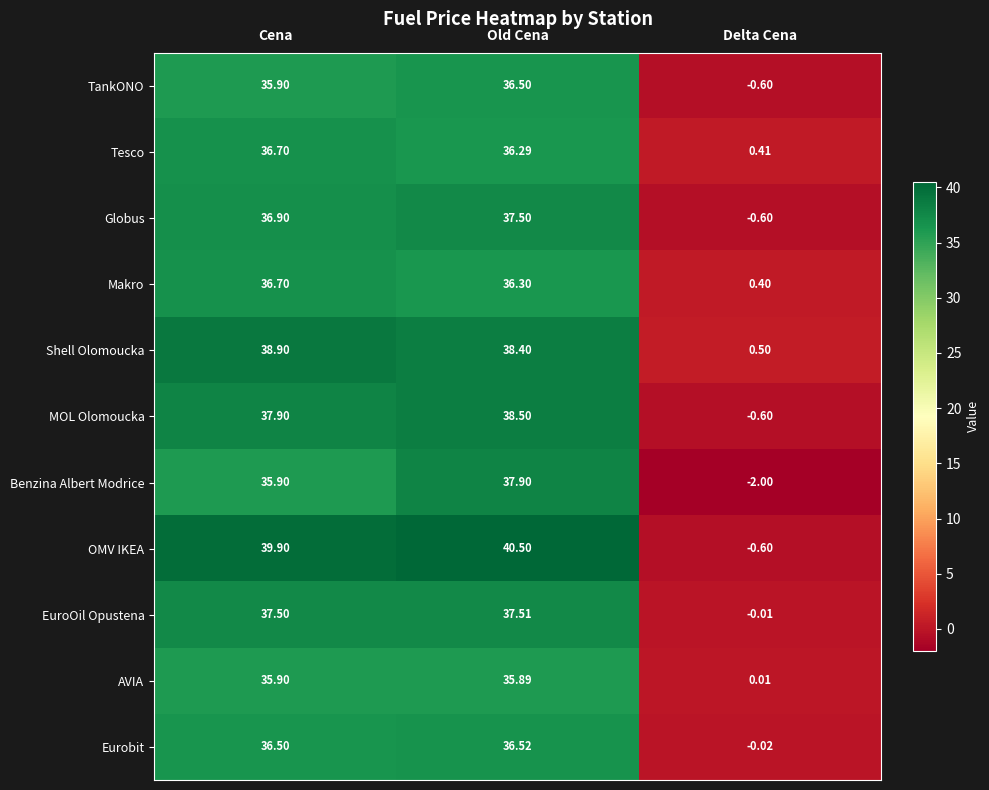

At which label is Eurobit closest to 18?

Delta Cena